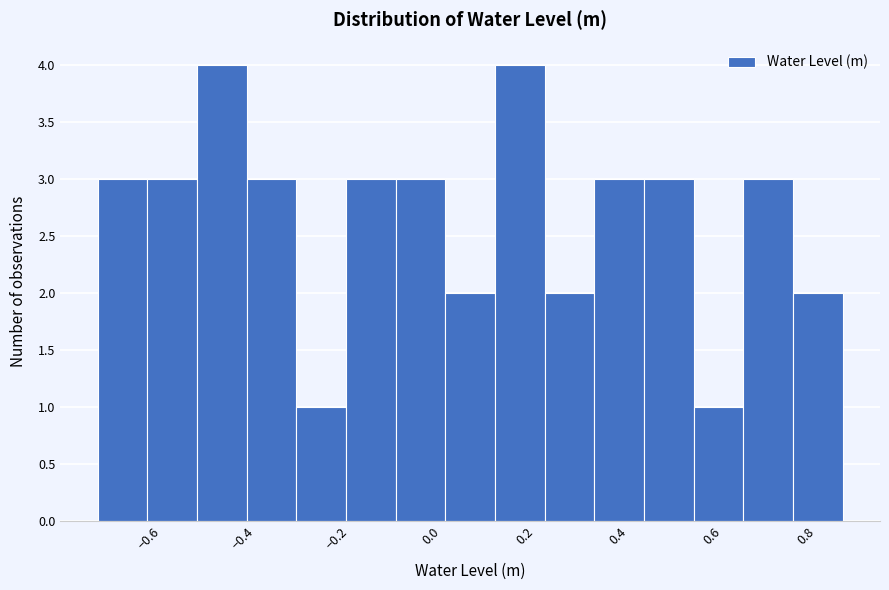

Reading left to right, transcribe this chart: for each bar, give the range it covers on the x-axis and its height. Neither the bar edges nor the heights are printed on the chart, so give them approximately, as read against the axes.

-0.70 to -0.60: 3
-0.60 to -0.50: 3
-0.50 to -0.40: 4
-0.40 to -0.28: 3
-0.28 to -0.18: 1
-0.18 to -0.08: 3
-0.08 to 0.04: 3
0.04 to 0.14: 2
0.14 to 0.24: 4
0.24 to 0.34: 2
0.34 to 0.46: 3
0.46 to 0.56: 3
0.56 to 0.66: 1
0.66 to 0.78: 3
0.78 to 0.88: 2